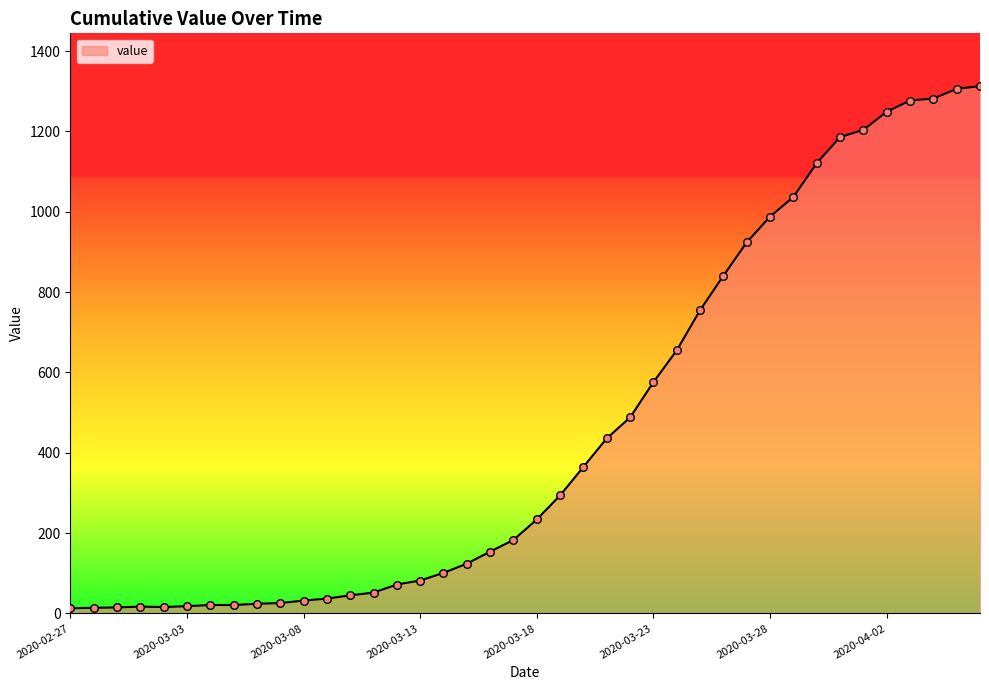

What is the greatest value displayed?

1313